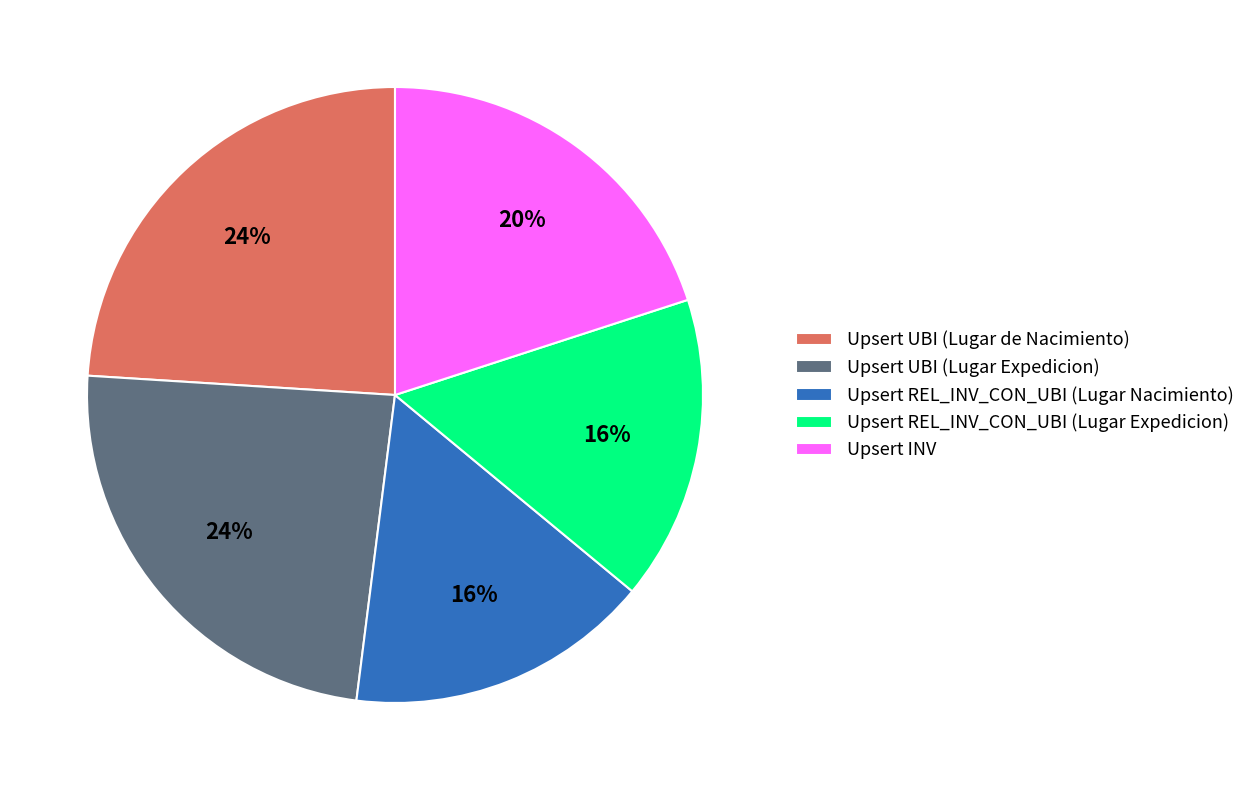

What percentage is the Upsert UBI (Lugar de Nacimiento) slice, to the nearest percent?

24%